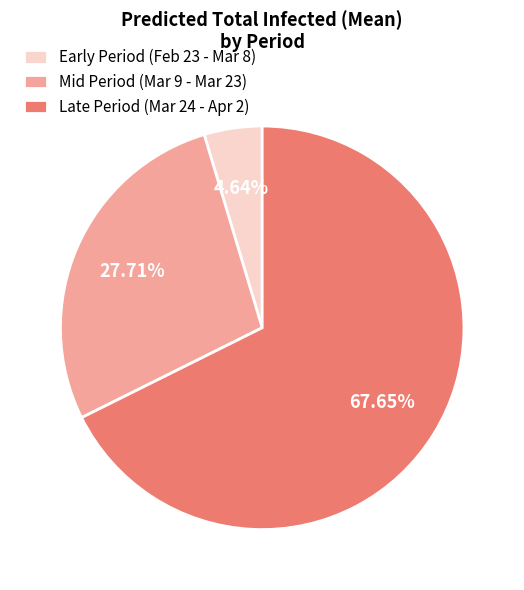

Approximately how many times larger is the value at Late Period (Mar 24 - Apr 2) compared to Mid Period (Mar 9 - Mar 23)?

2.4